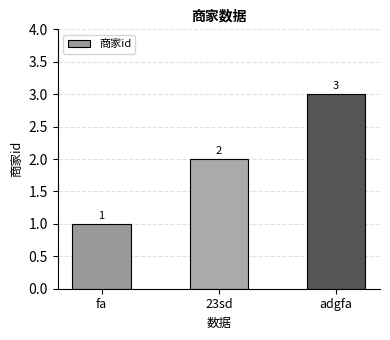

Are the bars horizontal?

No